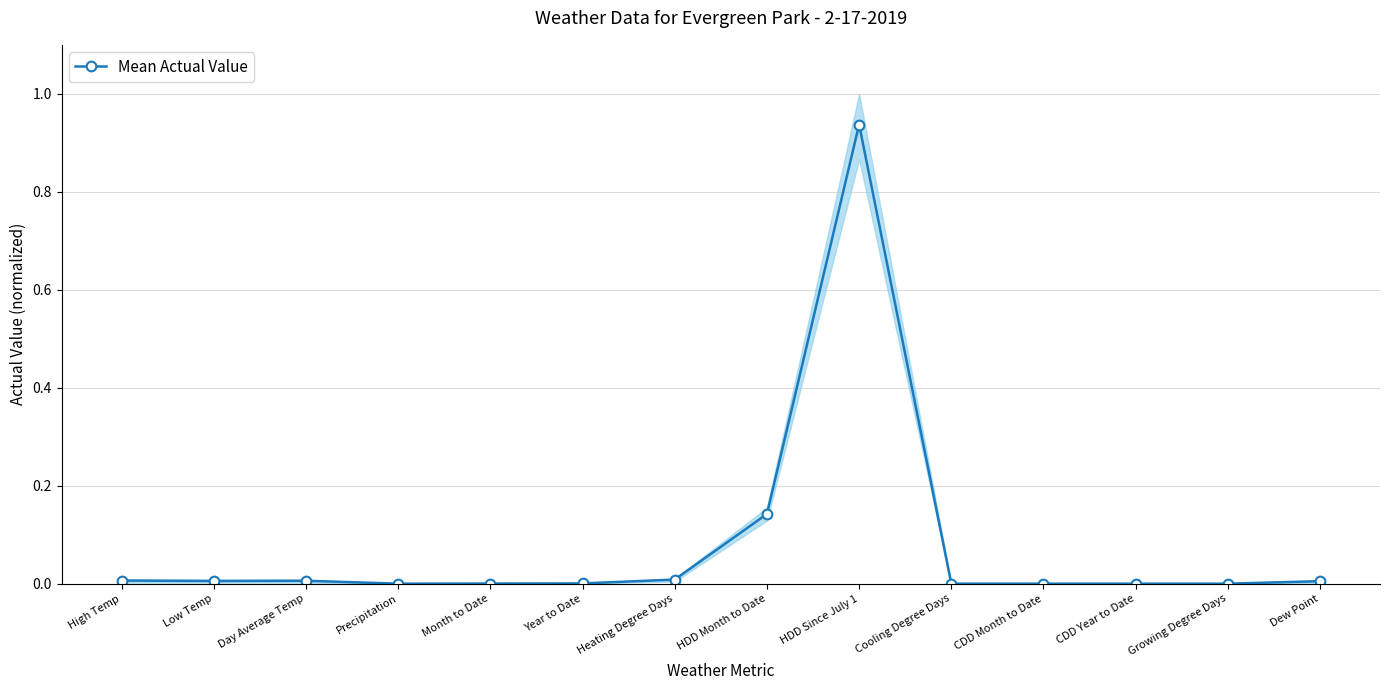

Does the chart display data point markers on the line(s)?

Yes